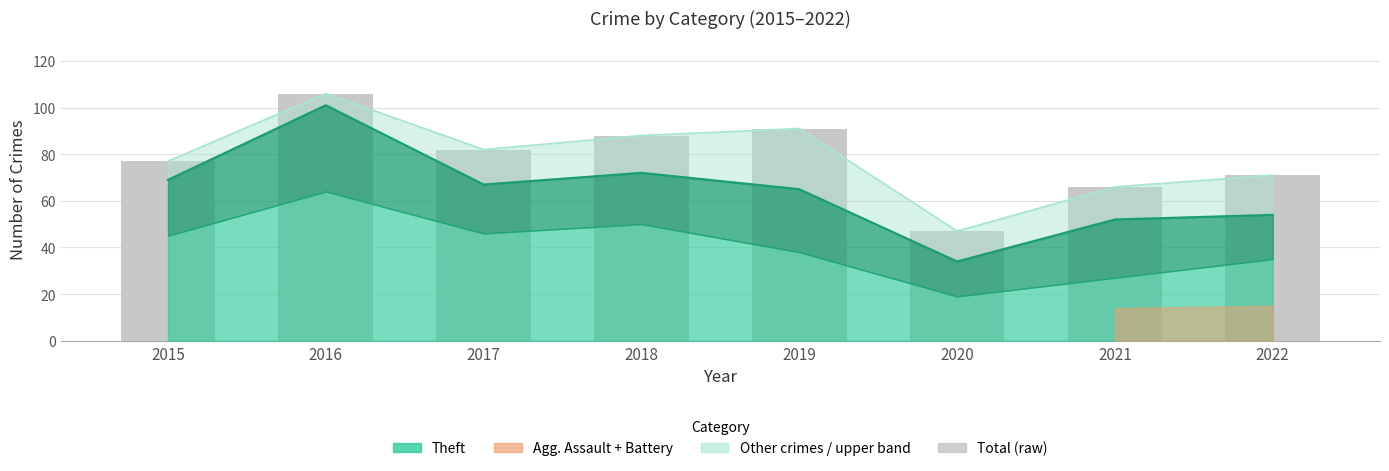

The value at 2020 is 47. True or false?

True